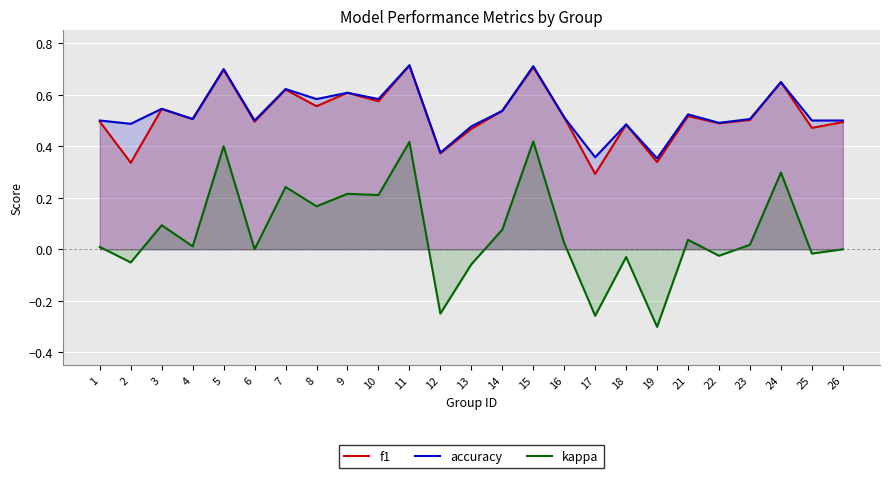

Which series has the widest spread of values?

kappa